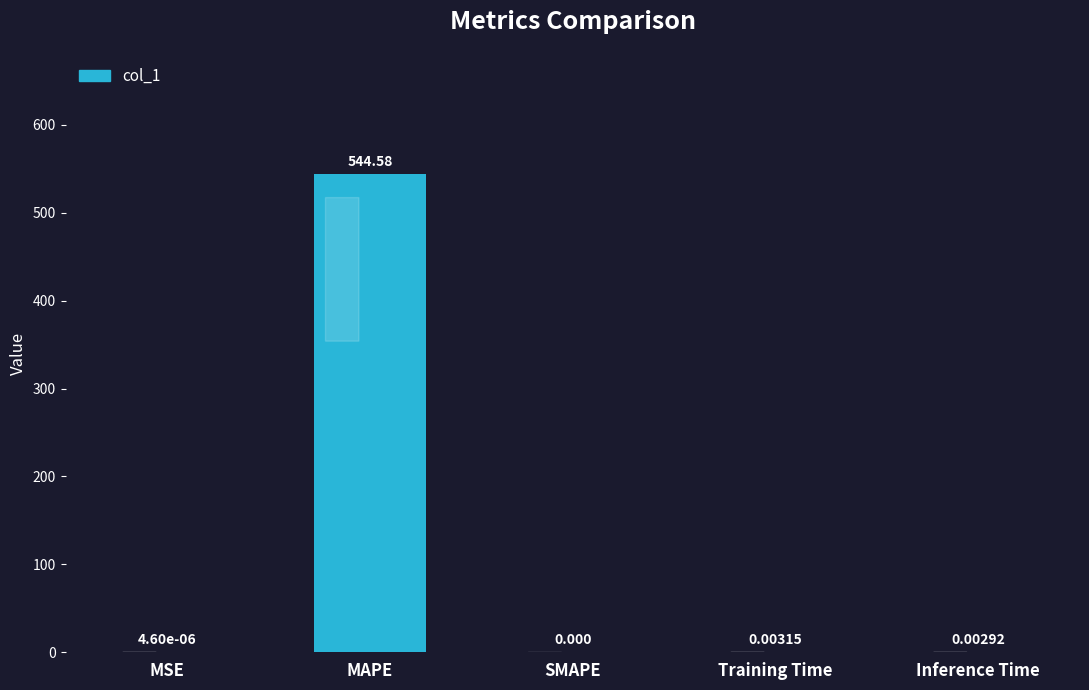

True or false: the data shows 0.0 at Inference Time.

True